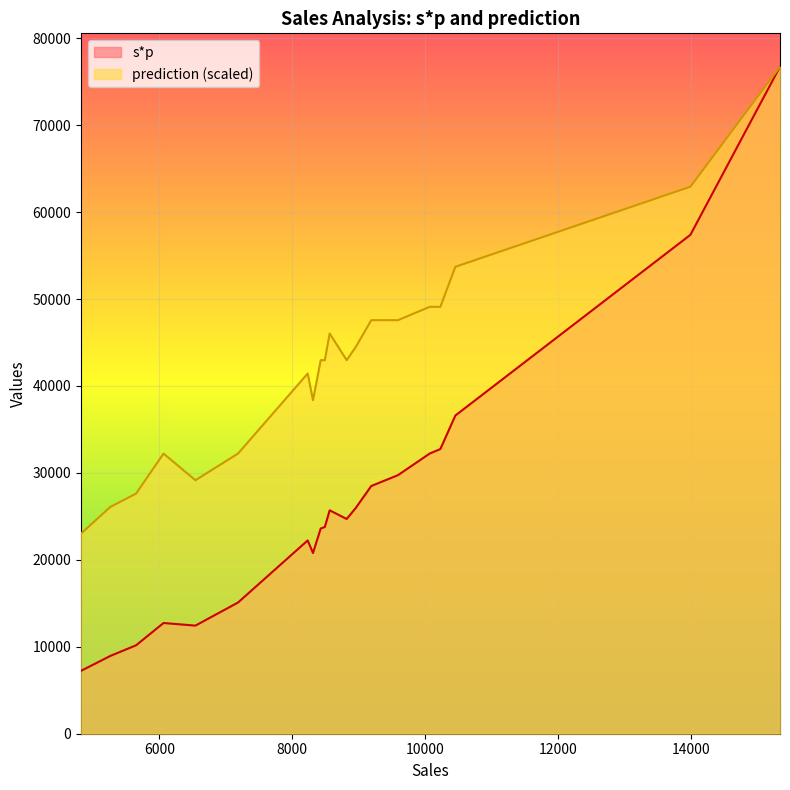

True or false: s*p has more than 2 interior local peaks.

True